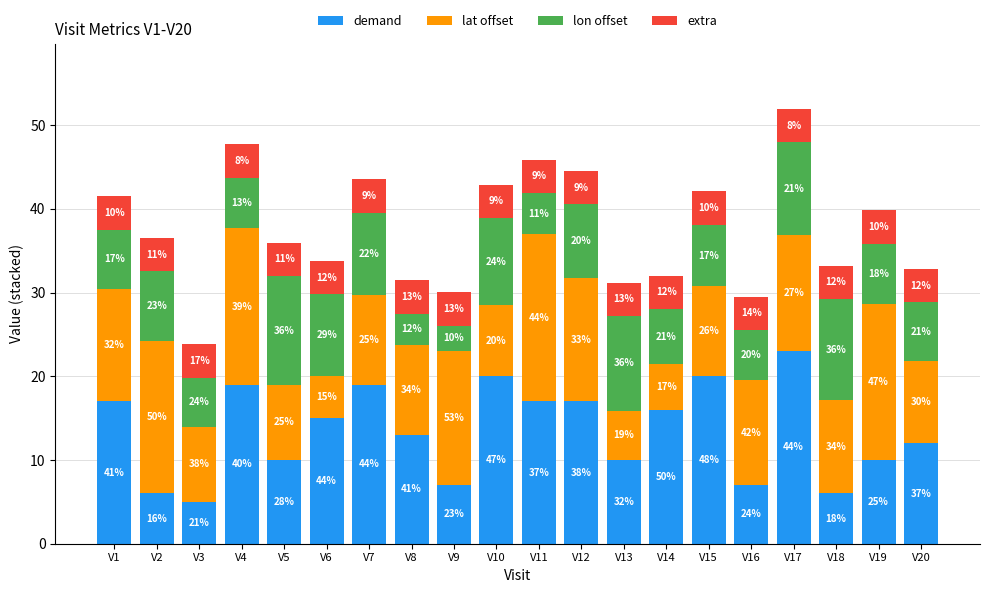

How many bars are there in total?

20